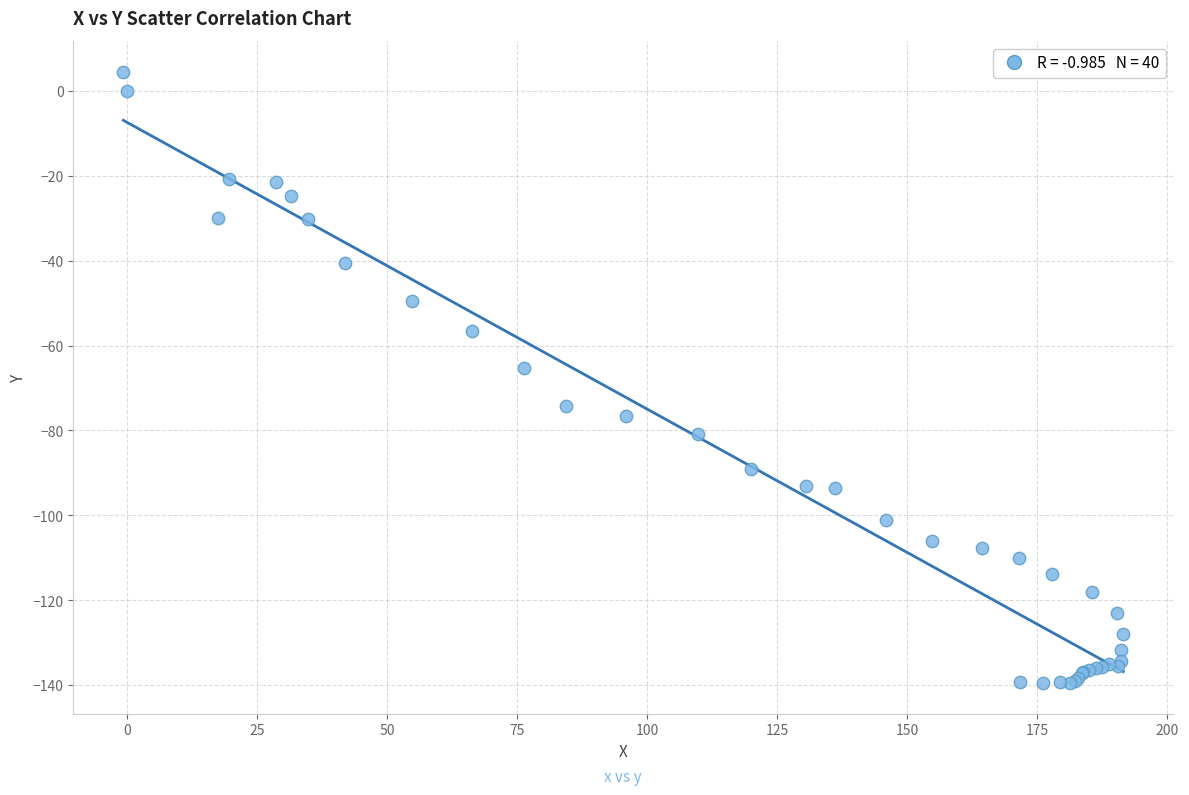

What Y value in the scatter plot is closest to -67?

-65.4